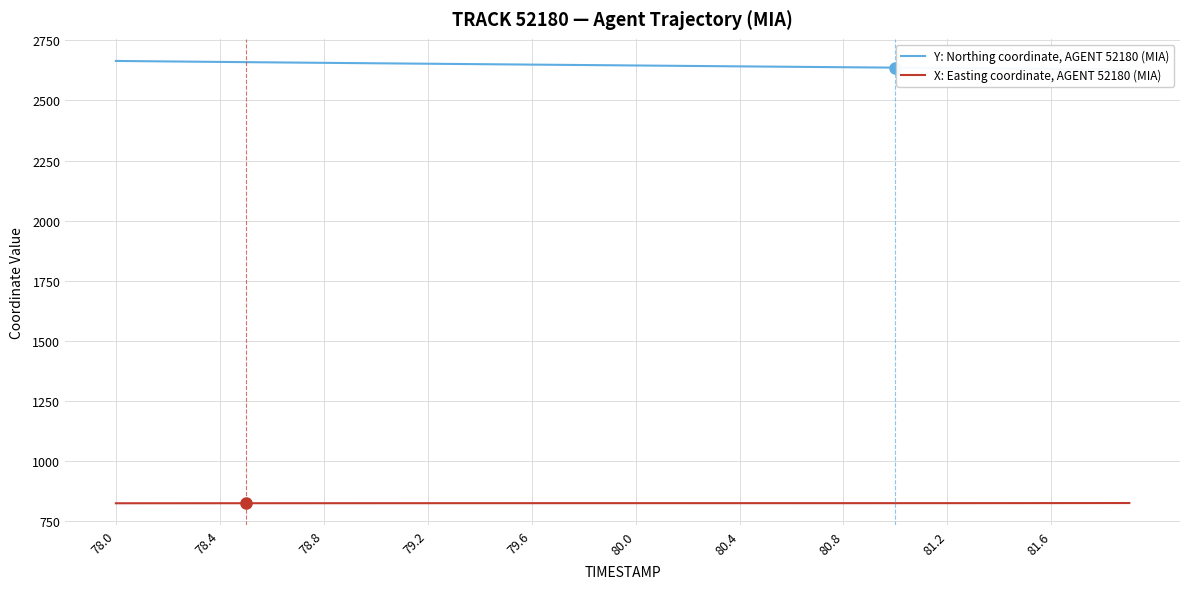

True or false: X: Easting coordinate, AGENT 52180 (MIA) and Y: Northing coordinate, AGENT 52180 (MIA) cross at least once.

False